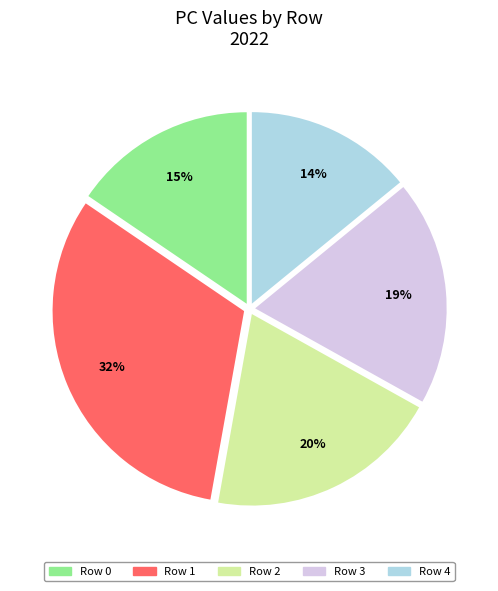

What percentage is the Row 2 slice, to the nearest percent?

20%